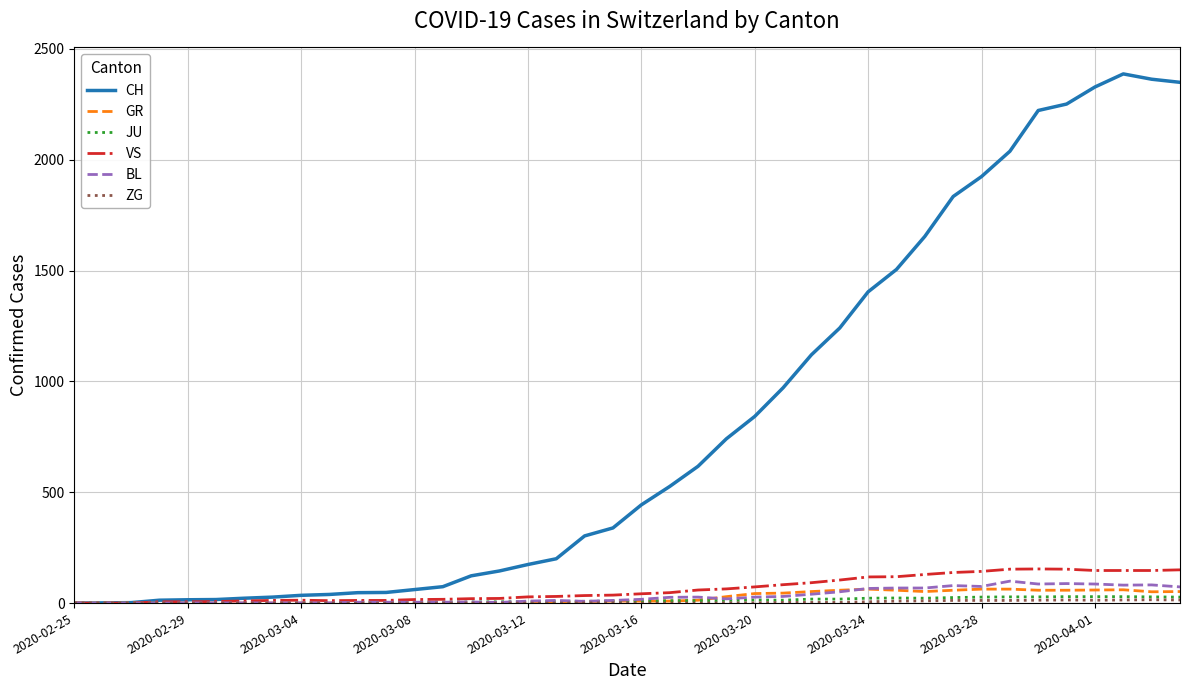

True or false: JU has more than 1 interior local peaks.

True